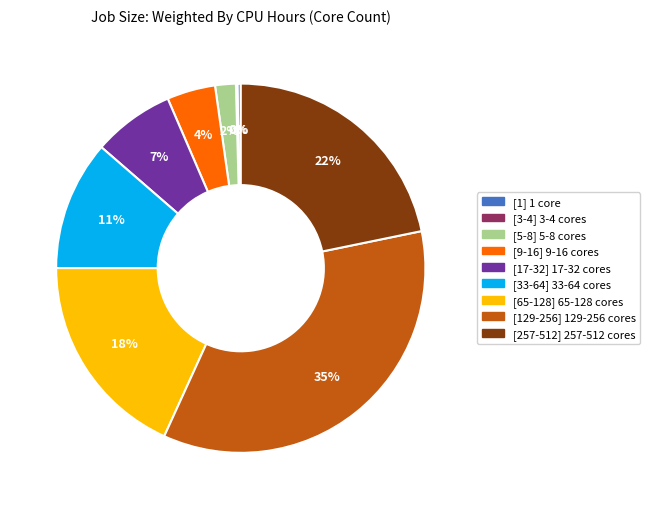

To the nearest percent, what is the average slice percentage?

11%